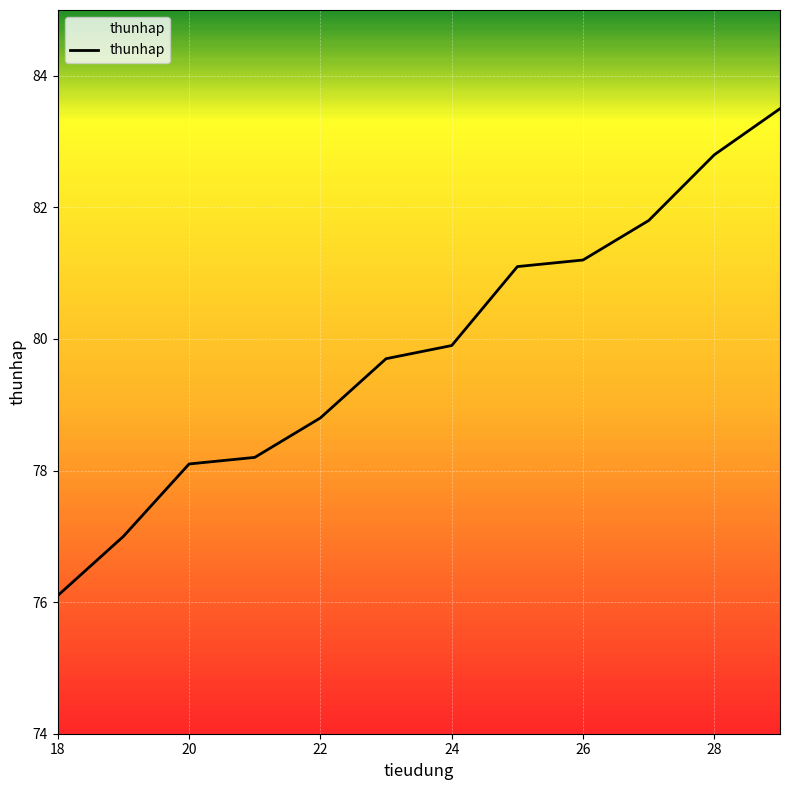

What is the maximum value shown in the chart?

83.5